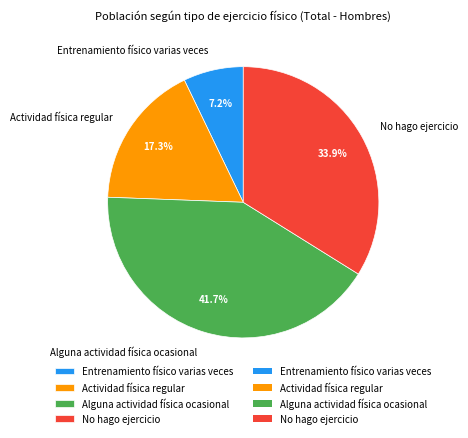

True or false: Entrenamiento físico varias veces accounts for 7% of the total.

True